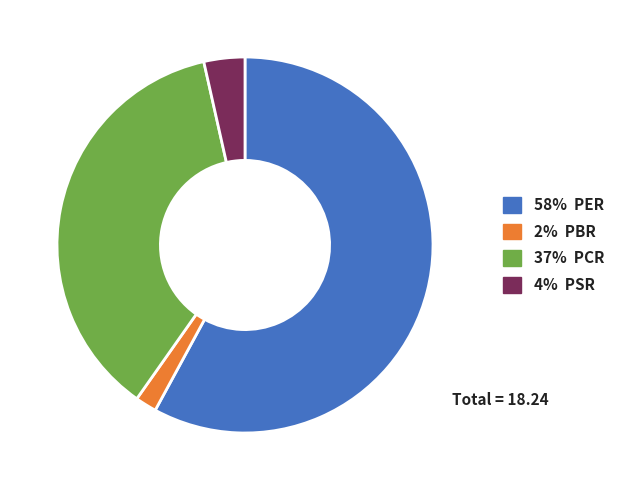

Combined, do 4% PSR and 37% PCR account for over 50%?

No